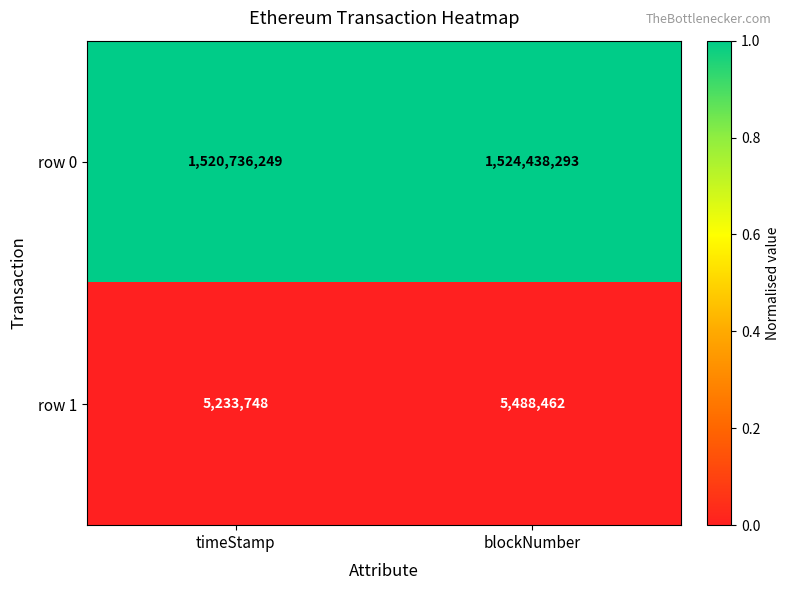

Rank the series by their maximum value, from lowest to highest.

row 1, row 0